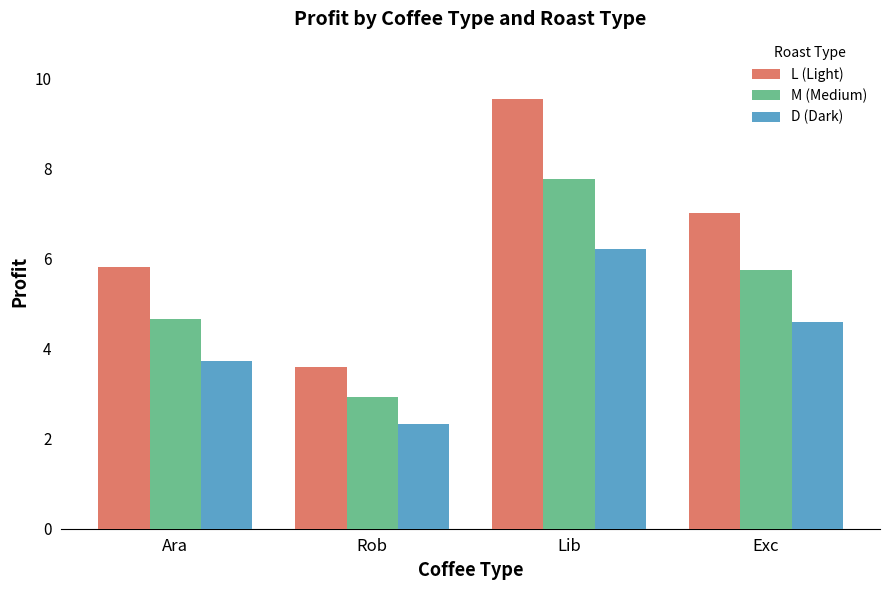

Rank the series at Exc from lowest to highest value.

D (Dark), M (Medium), L (Light)